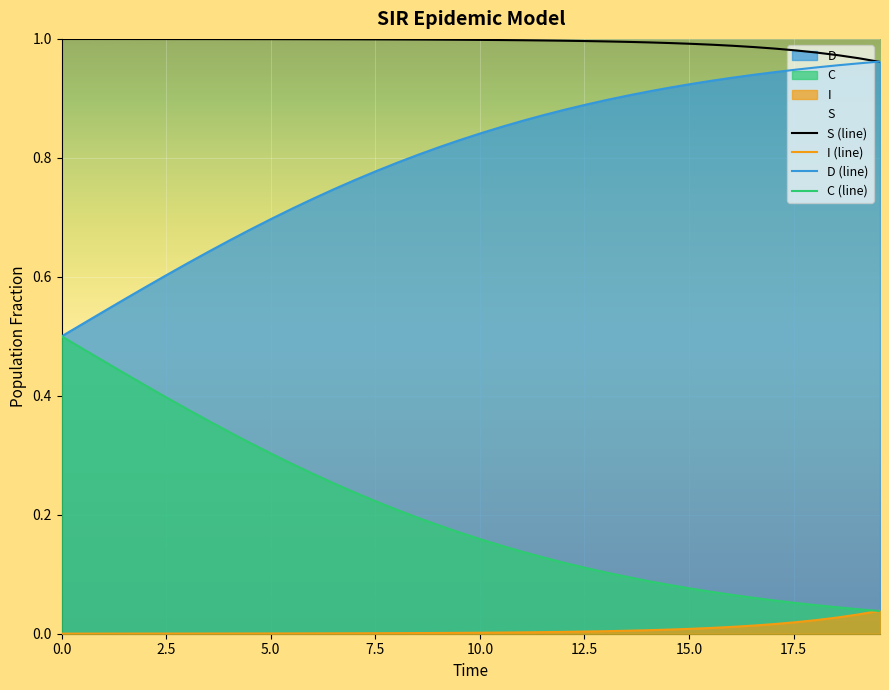

True or false: S (line) and C (line) cross at least once.

False